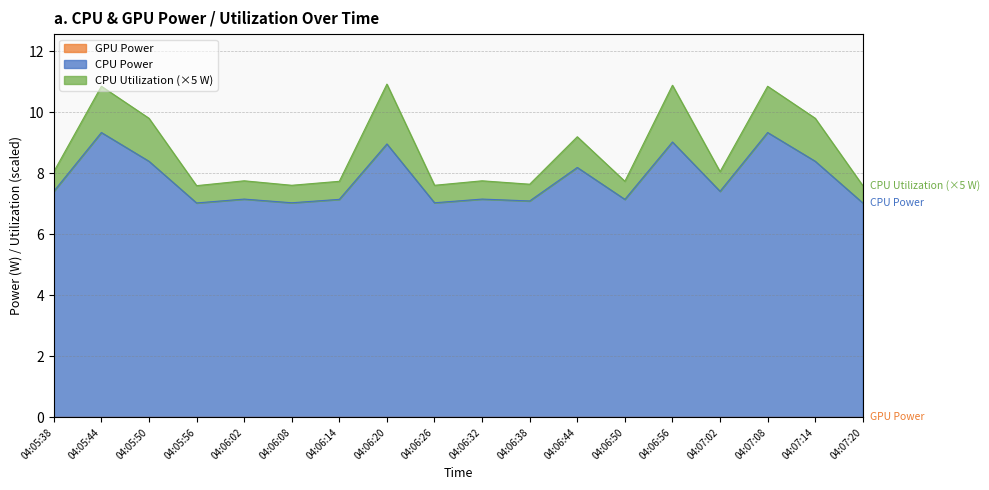

Rank the categories by GPU Power value from lowest to highest.

04:05:38, 04:05:44, 04:05:50, 04:05:56, 04:06:02, 04:06:08, 04:06:14, 04:06:20, 04:06:26, 04:06:32, 04:06:38, 04:06:44, 04:06:50, 04:06:56, 04:07:02, 04:07:08, 04:07:14, 04:07:20